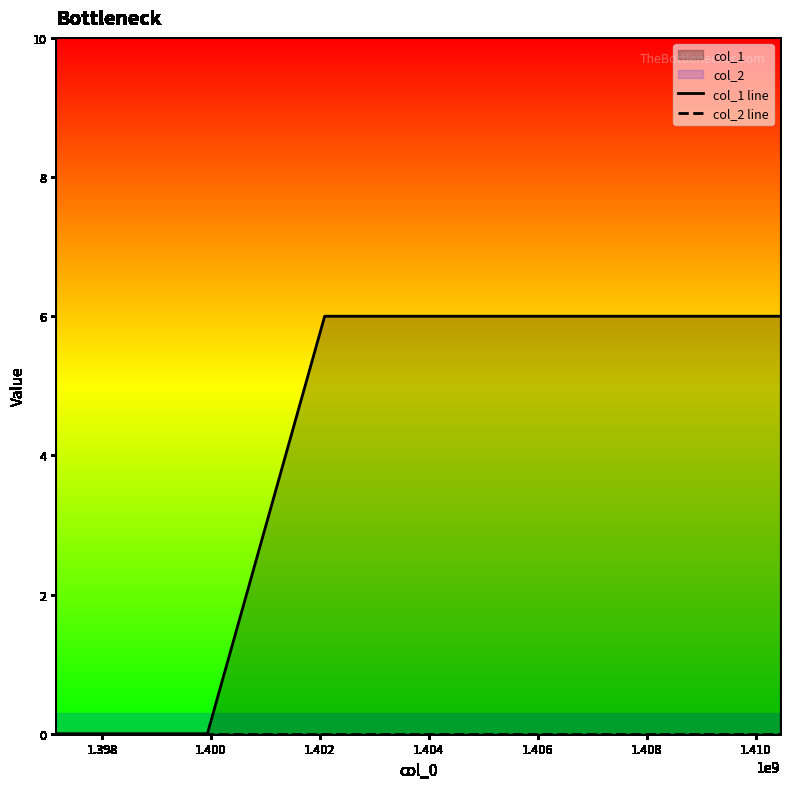

At how many categories does at least one series exceed 2?

3